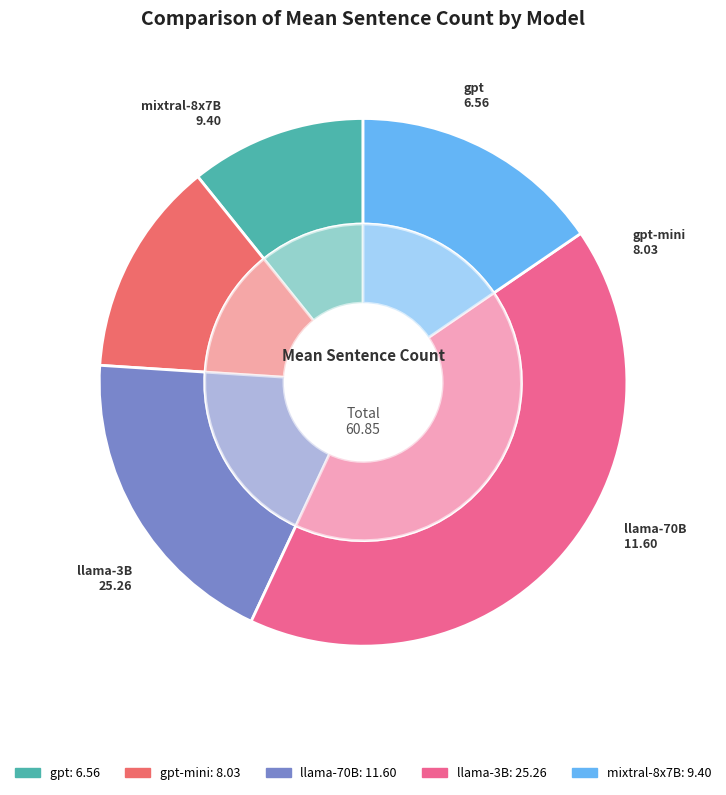

Does any single category account for the majority?

No